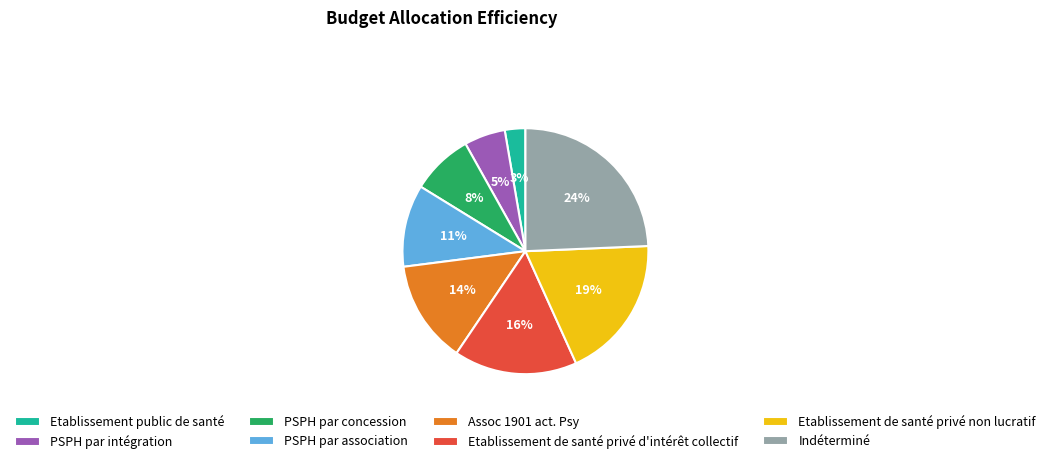

What percentage is the Indéterminé slice, to the nearest percent?

24%